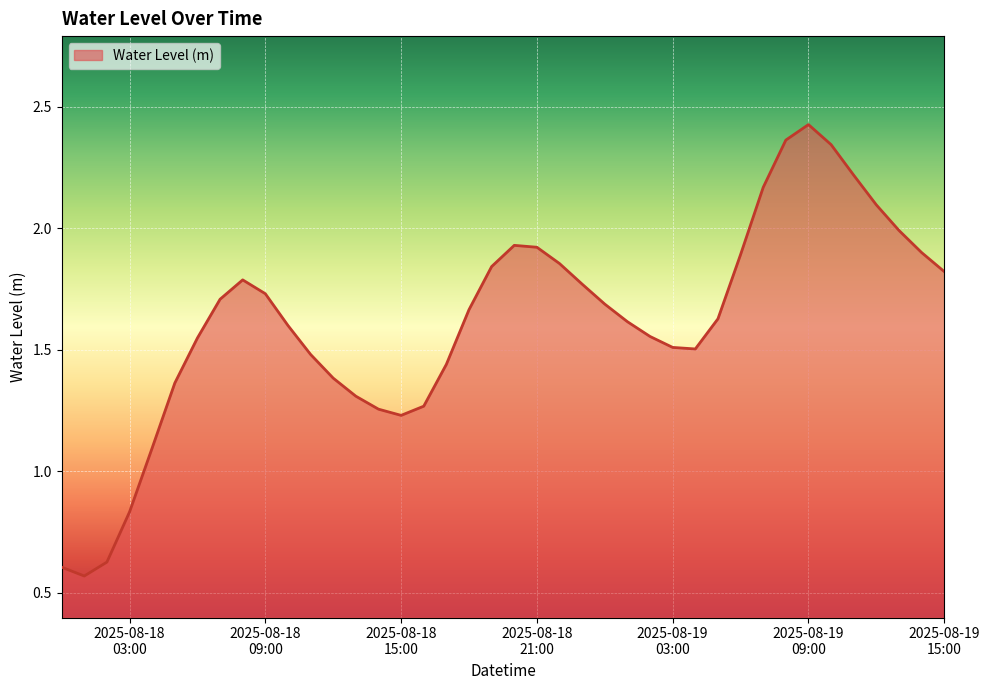

True or false: the data has more than 0 interior local peaks.

True